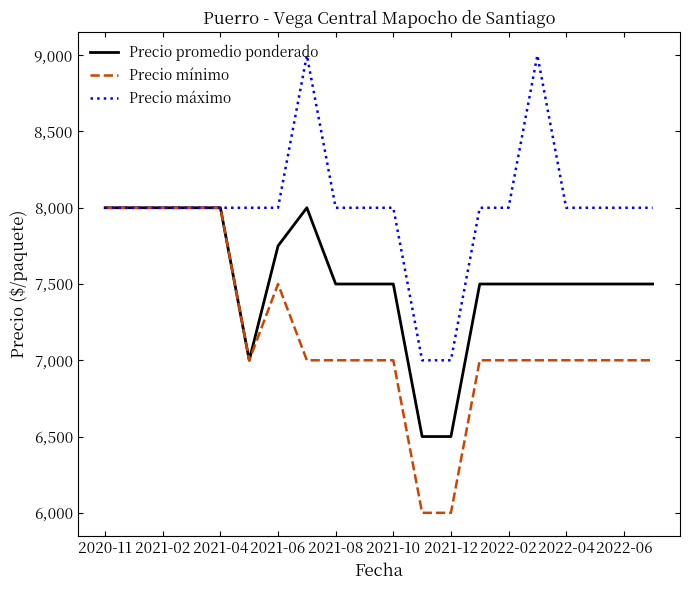

What is the greatest value displayed?

9000